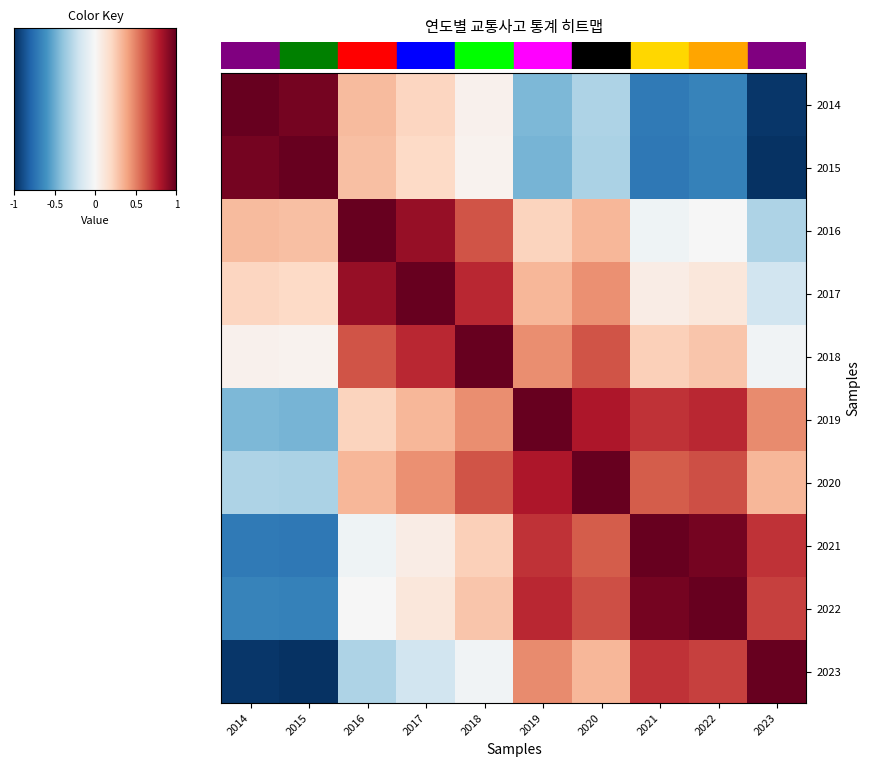

Reading left to right, what are all the values shown in this chart?

2014: 2014=1.0	2015=1.0	2016=0.3	2017=0.2	2018=0.0	2019=-0.5	2020=-0.3	2021=-0.7	2022=-0.7	2023=-1.0
2015: 2014=1.0	2015=1.0	2016=0.3	2017=0.2	2018=0.0	2019=-0.5	2020=-0.3	2021=-0.7	2022=-0.7	2023=-1.0
2016: 2014=0.3	2015=0.3	2016=1.0	2017=0.9	2018=0.6	2019=0.2	2020=0.3	2021=-0.0	2022=-0.0	2023=-0.3
2017: 2014=0.2	2015=0.2	2016=0.9	2017=1.0	2018=0.8	2019=0.3	2020=0.5	2021=0.1	2022=0.1	2023=-0.2
2018: 2014=0.0	2015=0.0	2016=0.6	2017=0.8	2018=1.0	2019=0.5	2020=0.6	2021=0.2	2022=0.3	2023=-0.0
2019: 2014=-0.5	2015=-0.5	2016=0.2	2017=0.3	2018=0.5	2019=1.0	2020=0.8	2021=0.7	2022=0.8	2023=0.5
2020: 2014=-0.3	2015=-0.3	2016=0.3	2017=0.5	2018=0.6	2019=0.8	2020=1.0	2021=0.6	2022=0.6	2023=0.3
2021: 2014=-0.7	2015=-0.7	2016=-0.0	2017=0.1	2018=0.2	2019=0.7	2020=0.6	2021=1.0	2022=1.0	2023=0.7
2022: 2014=-0.7	2015=-0.7	2016=-0.0	2017=0.1	2018=0.3	2019=0.8	2020=0.6	2021=1.0	2022=1.0	2023=0.7
2023: 2014=-1.0	2015=-1.0	2016=-0.3	2017=-0.2	2018=-0.0	2019=0.5	2020=0.3	2021=0.7	2022=0.7	2023=1.0